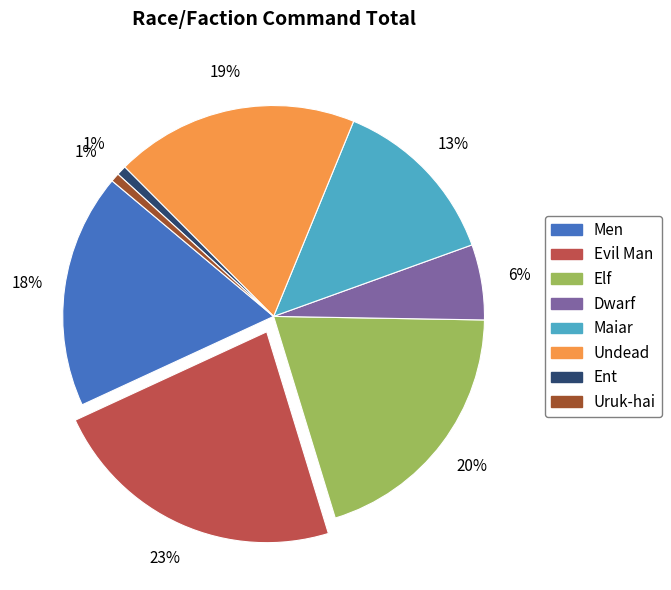

True or false: Undead accounts for 10% of the total.

False